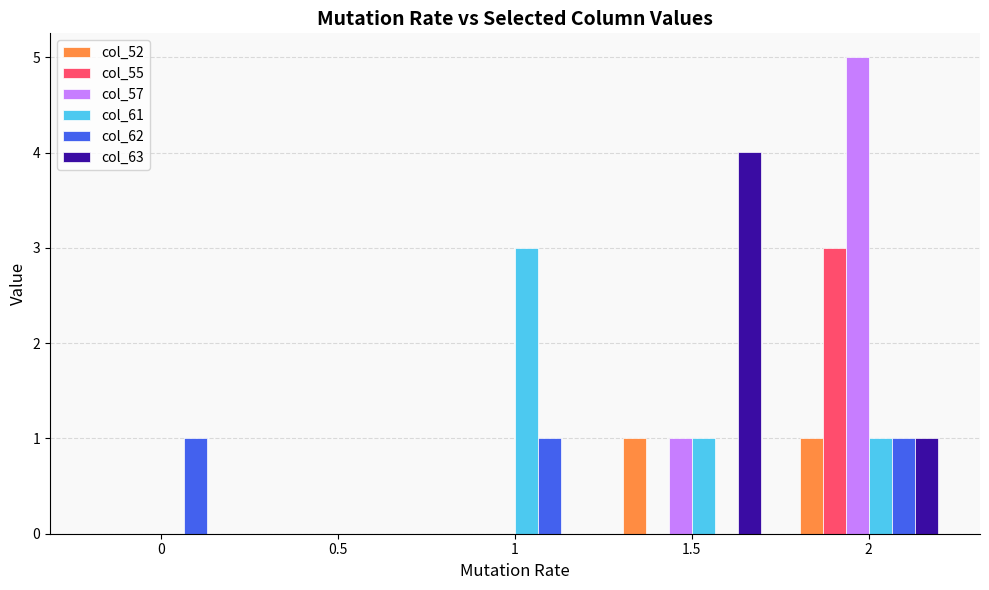

Are the bars horizontal?

No